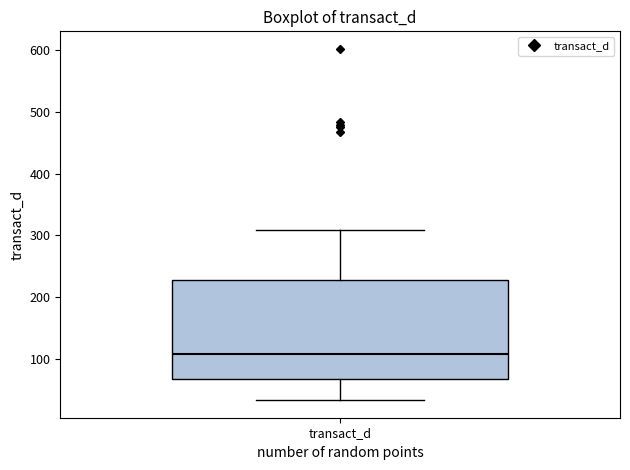

Read this box plot against the y-axis: the position of the median line, the range covered by the box, and the ends of both whiskers. The values are not printed on the chart, so give them approximately, as read against the axis.

median 110, box 70 to 230, whiskers 30 to 310